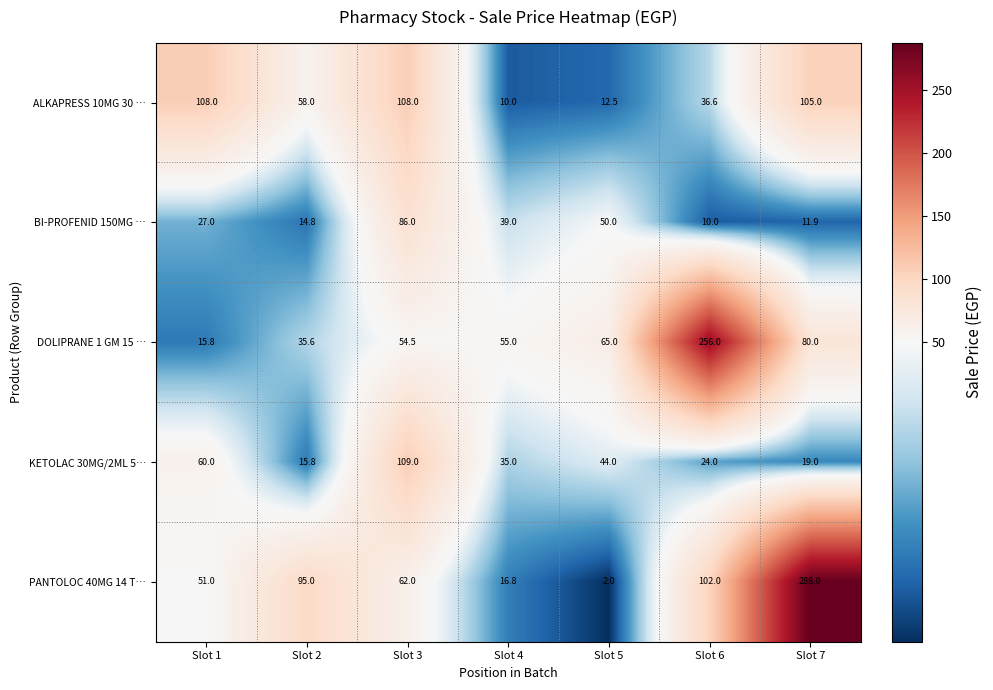

What value does the KETOLAC 30MG/2ML 5… series have at Slot 6?

24.0